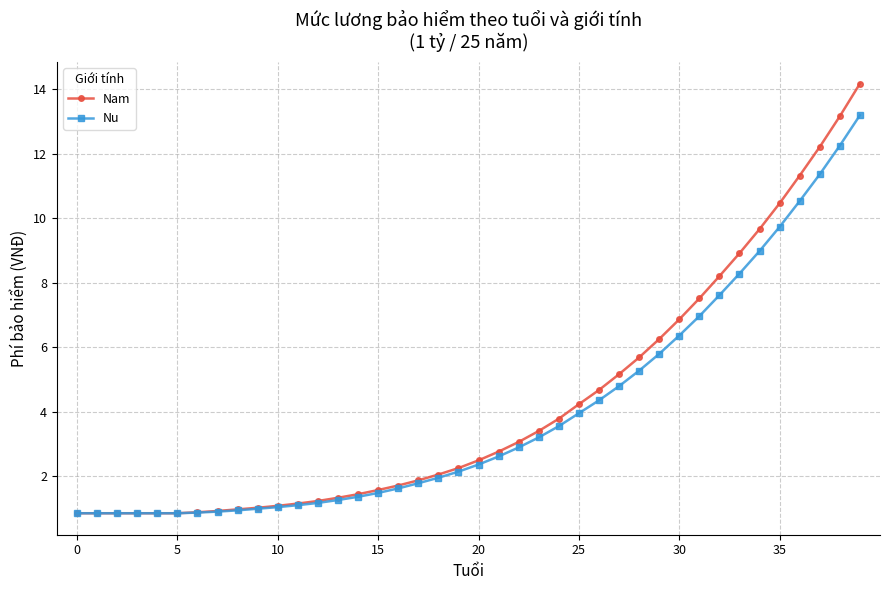

What is the minimum value shown in the chart?

0.9